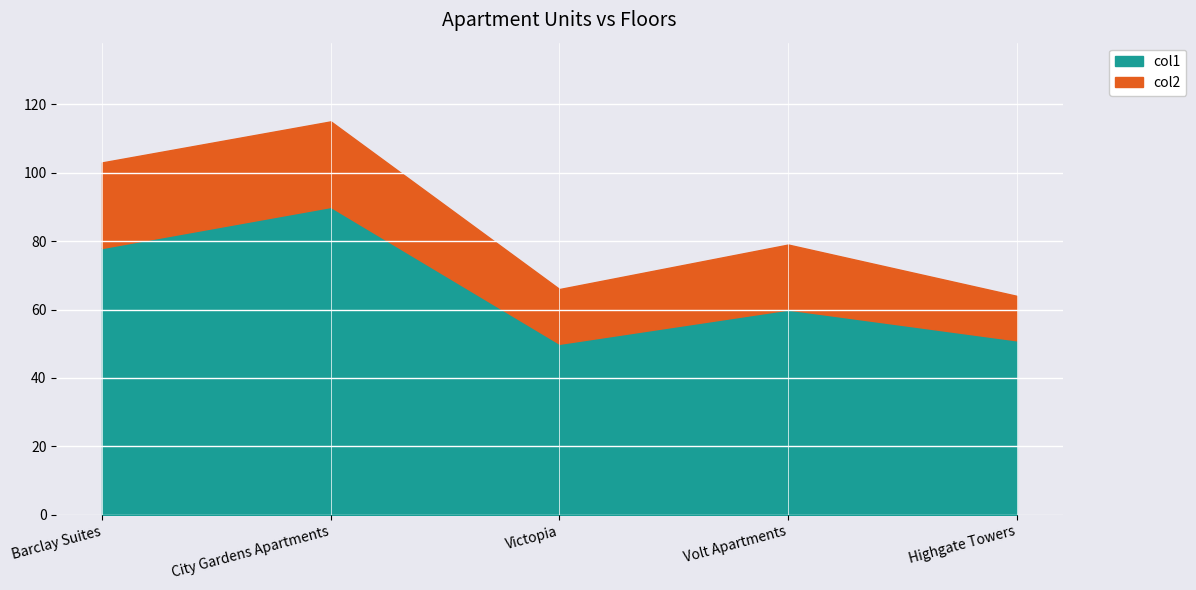

What is the minimum value for col1?

50